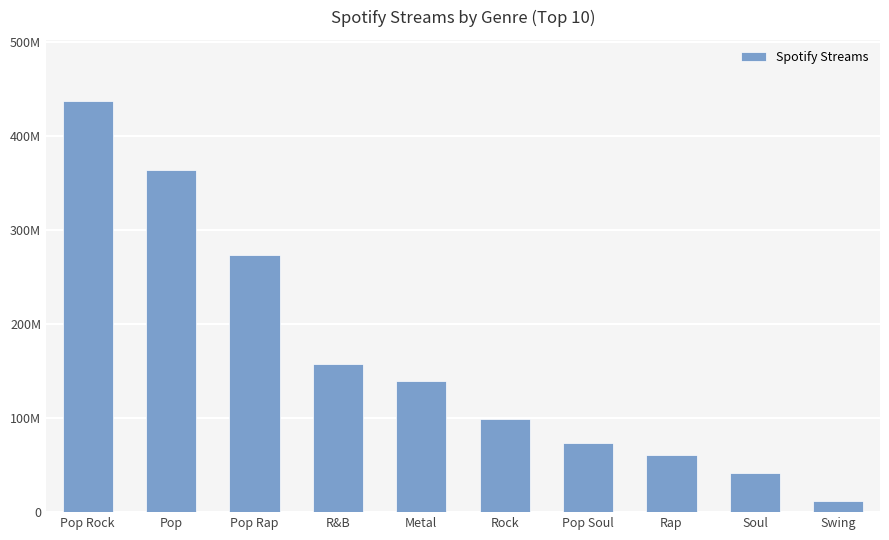

Are the bars horizontal?

No